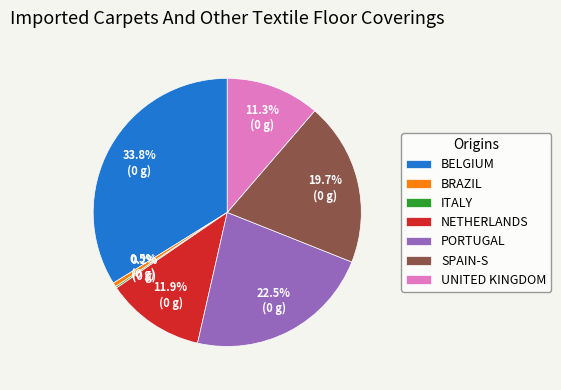

What is the largest slice in the pie chart?

BELGIUM